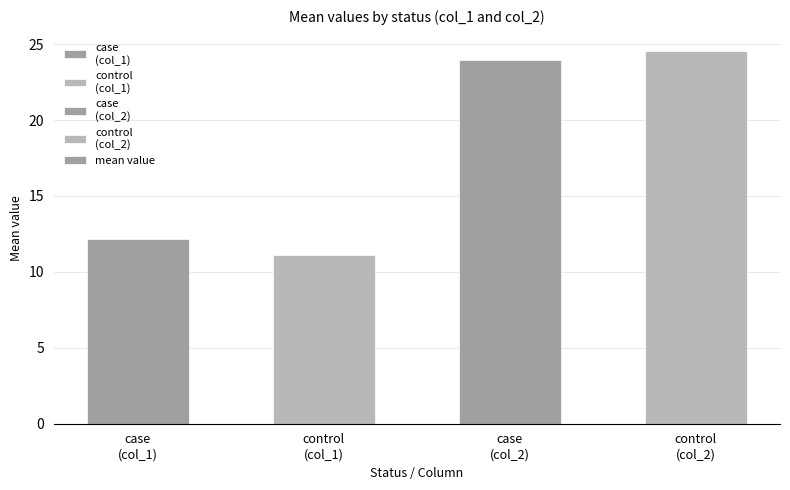

What is the difference between the values at case
(col_2) and control
(col_2)?

0.5